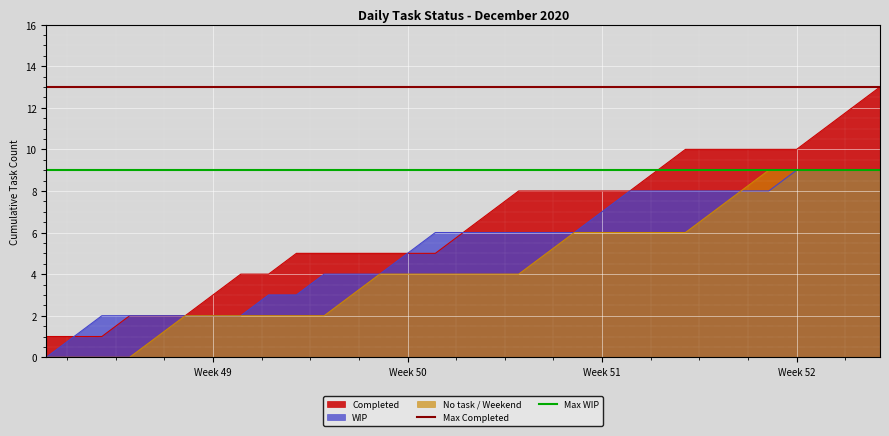

What is the maximum value for No task / Weekend?

9